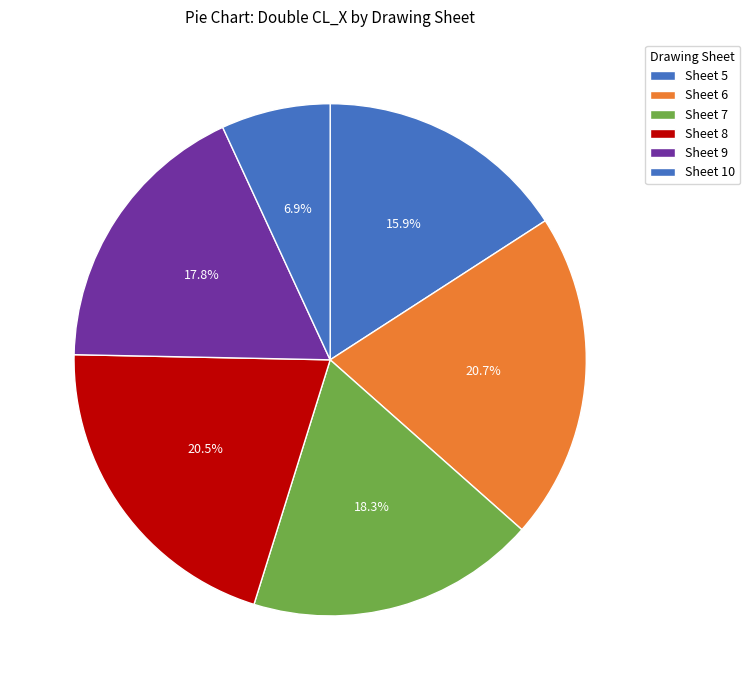

How many segments does this pie chart have?

6